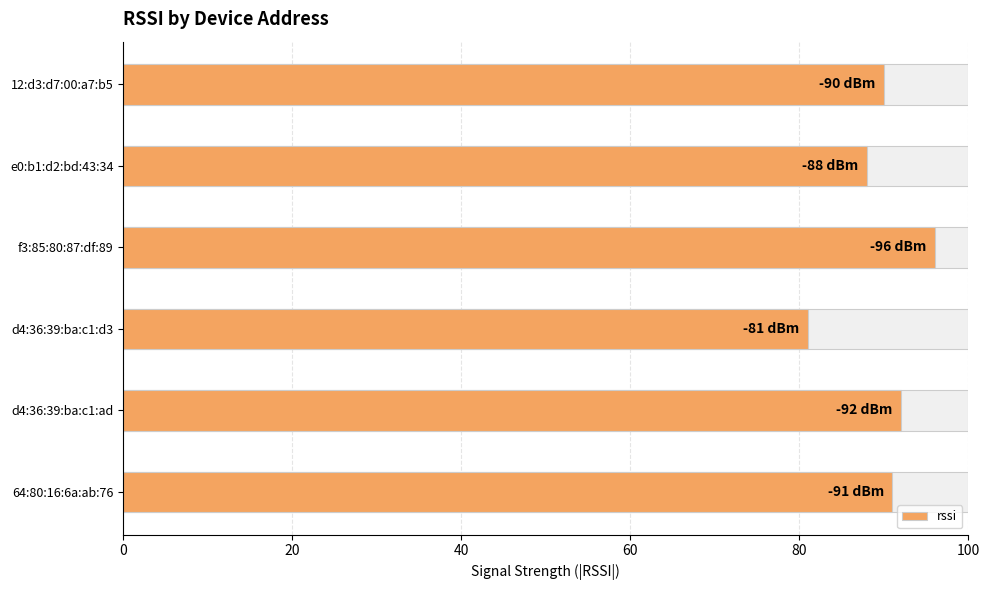

Is it true that the value at 12:d3:d7:00:a7:b5 is 90?

True